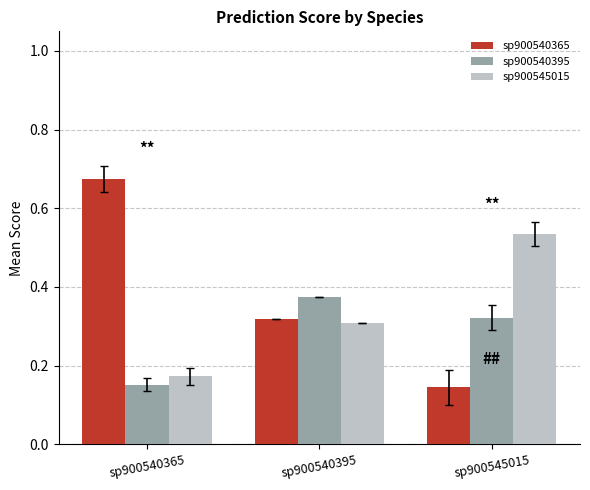

Rank the series by their average value, from highest to lowest.

sp900540365, sp900545015, sp900540395